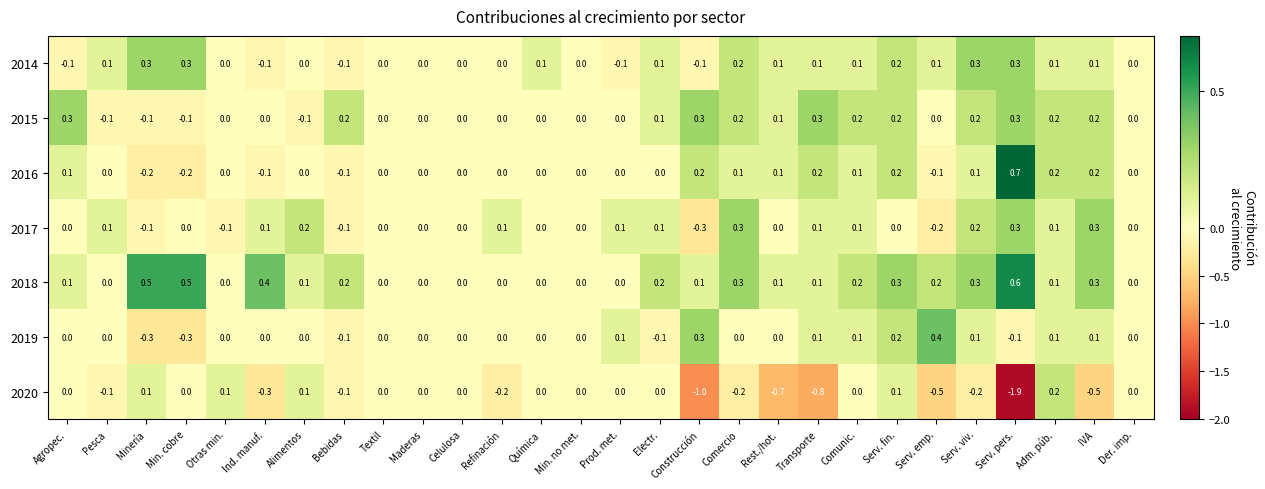

Rank the series at Serv. emp. from highest to lowest value.

2019, 2018, 2014, 2015, 2016, 2017, 2020